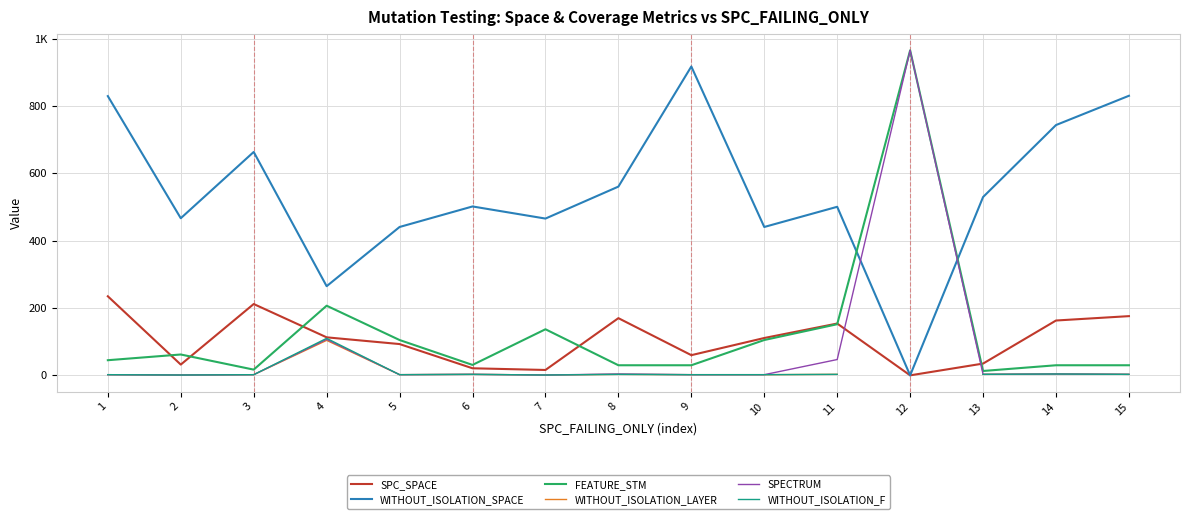

Does the chart display data point markers on the line(s)?

No